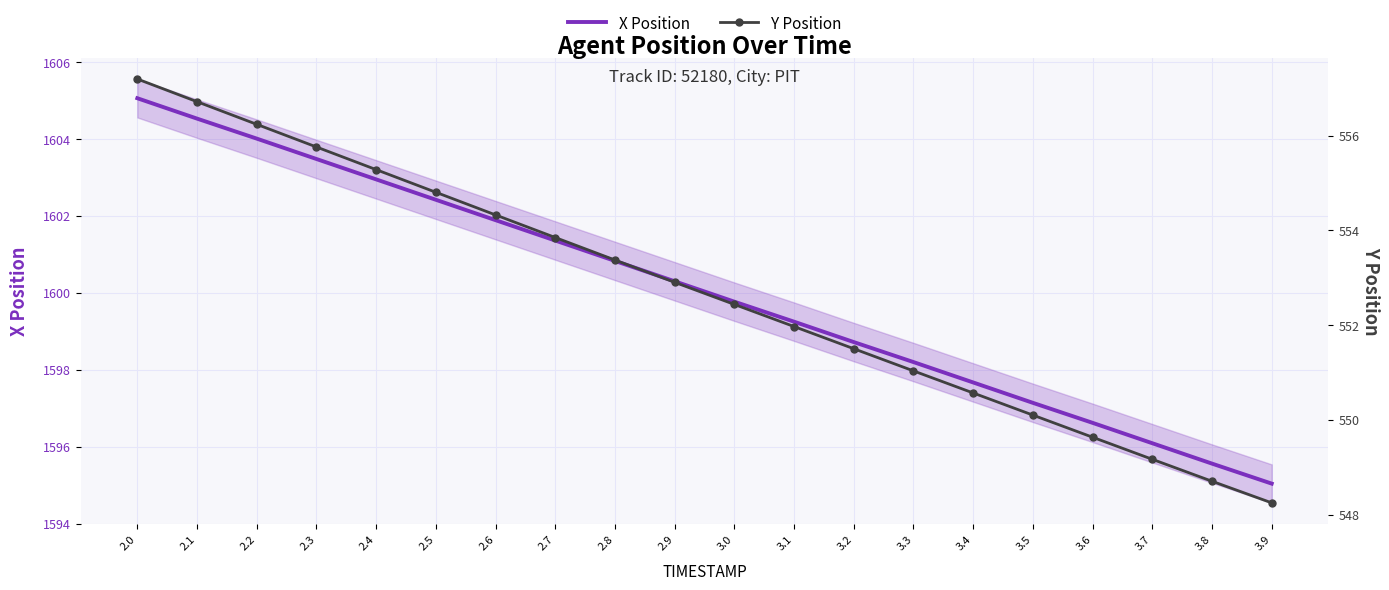

What are all the series names shown in the legend?

X Position, Y Position